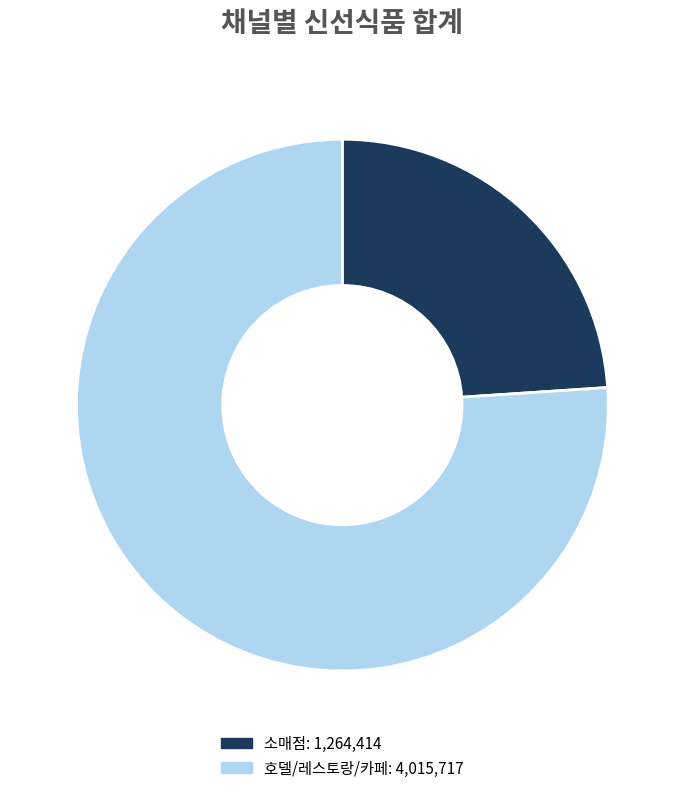

Combined, do 소매점 and 호델/레스토랑/카페 account for over 50%?

Yes